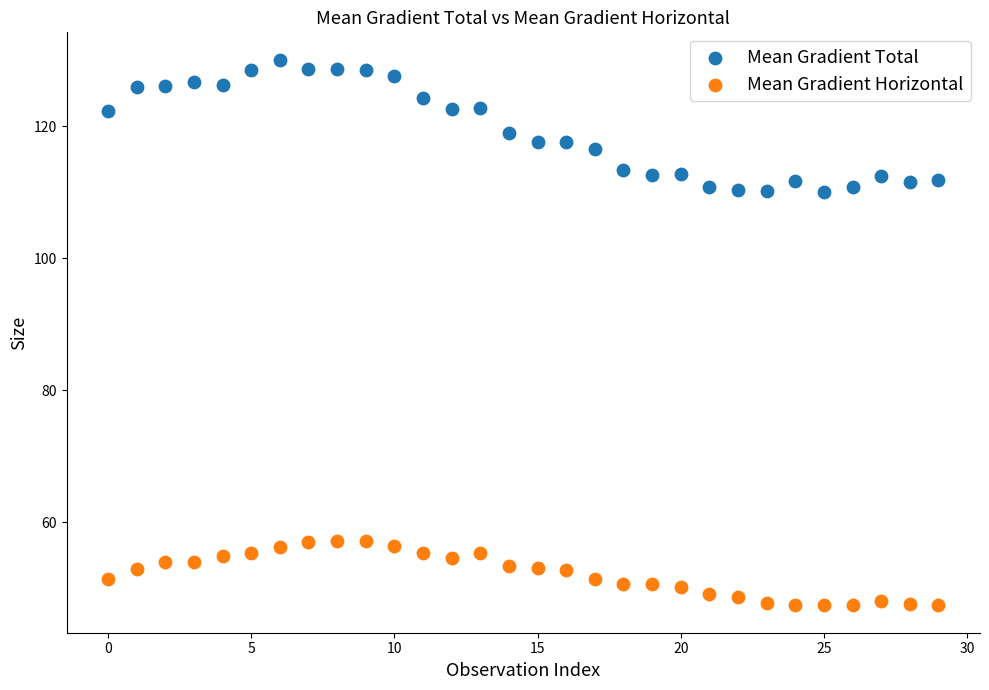

Which series reaches the maximum Y coordinate?

Mean Gradient Total